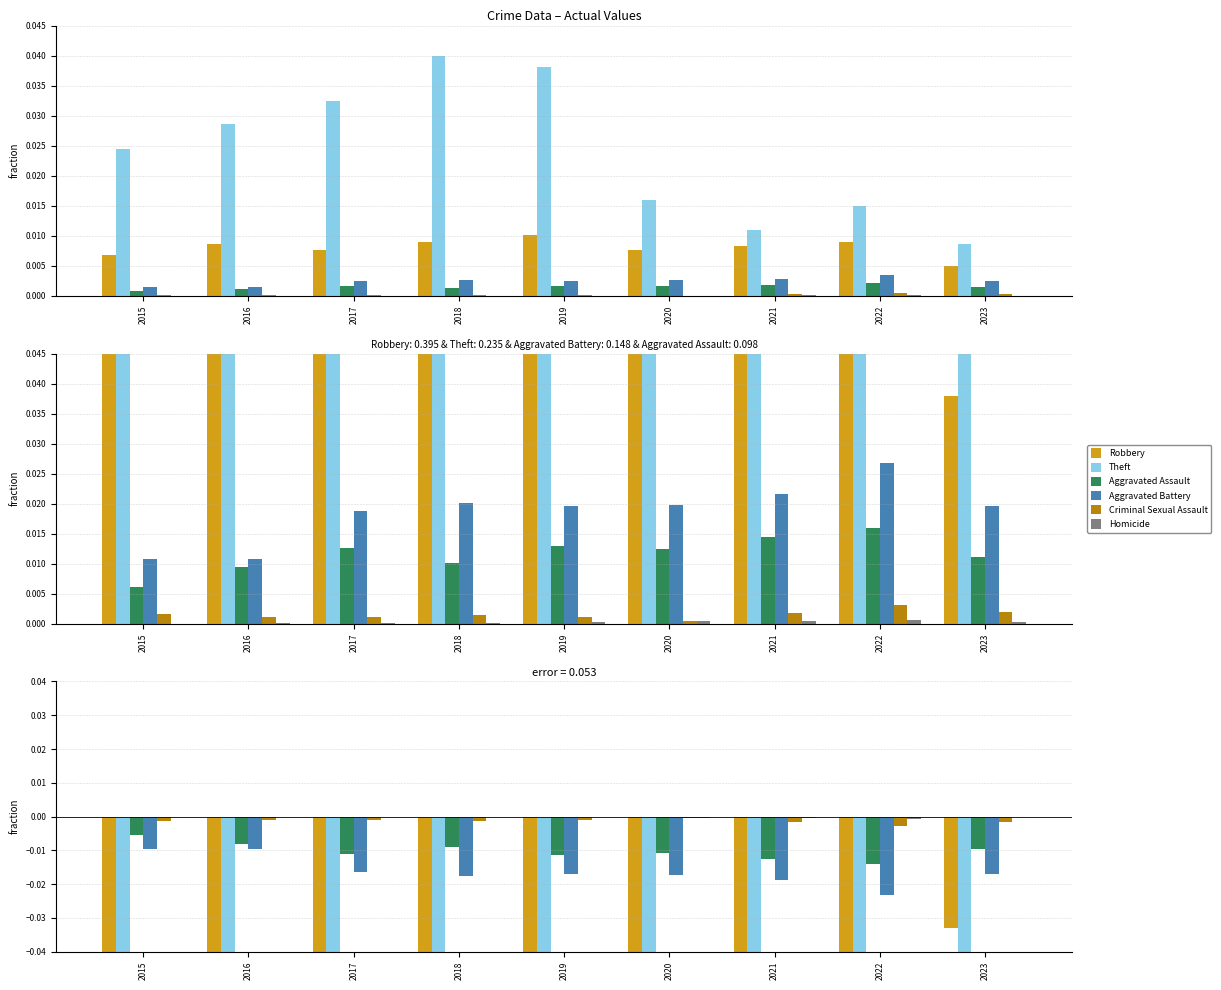

Does the chart contain stacked bars?

No